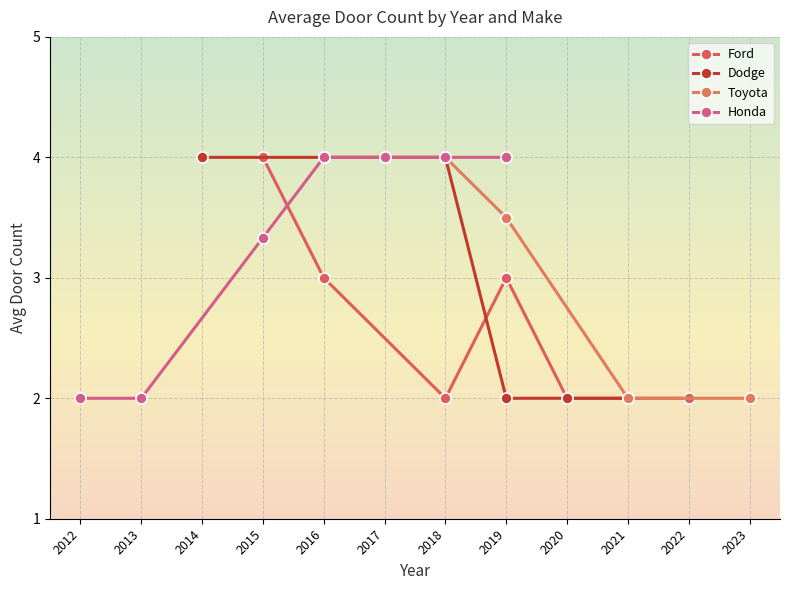

Where is the first local minimum for Ford?

2018